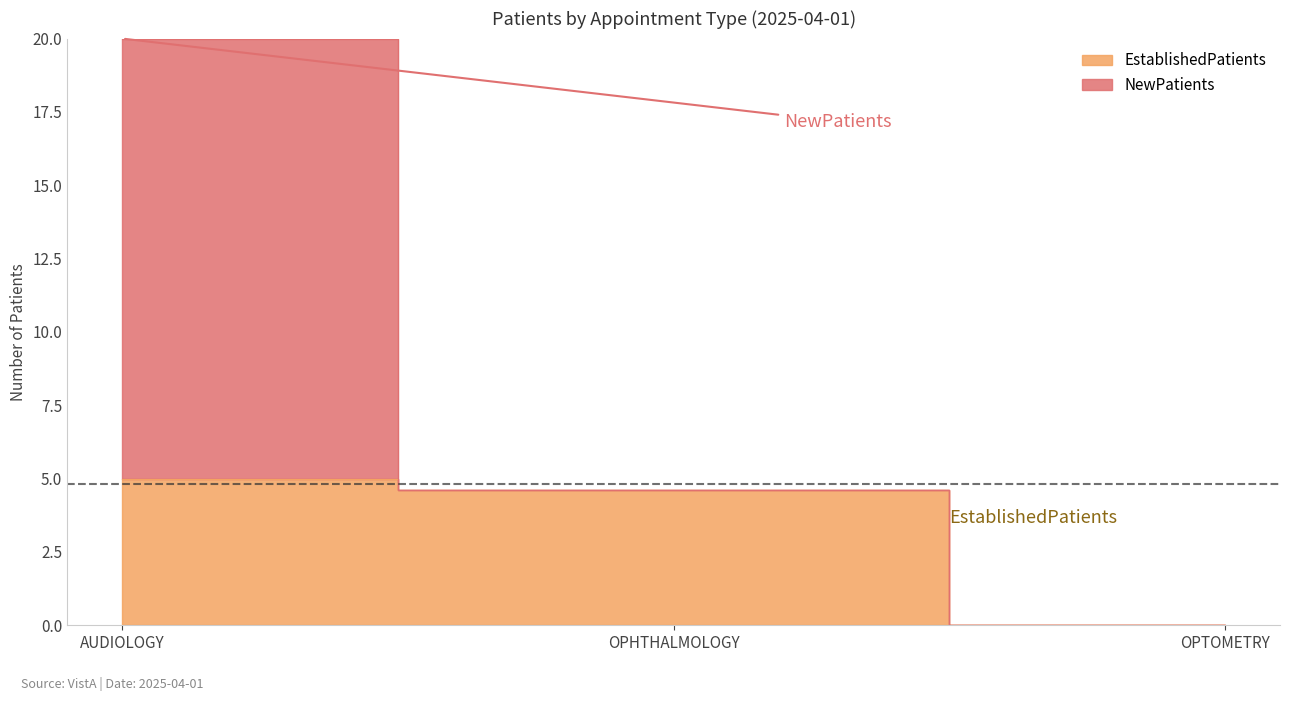

List the labels in order of value, smallest first.

OPTOMETRY, OPHTHALMOLOGY, AUDIOLOGY